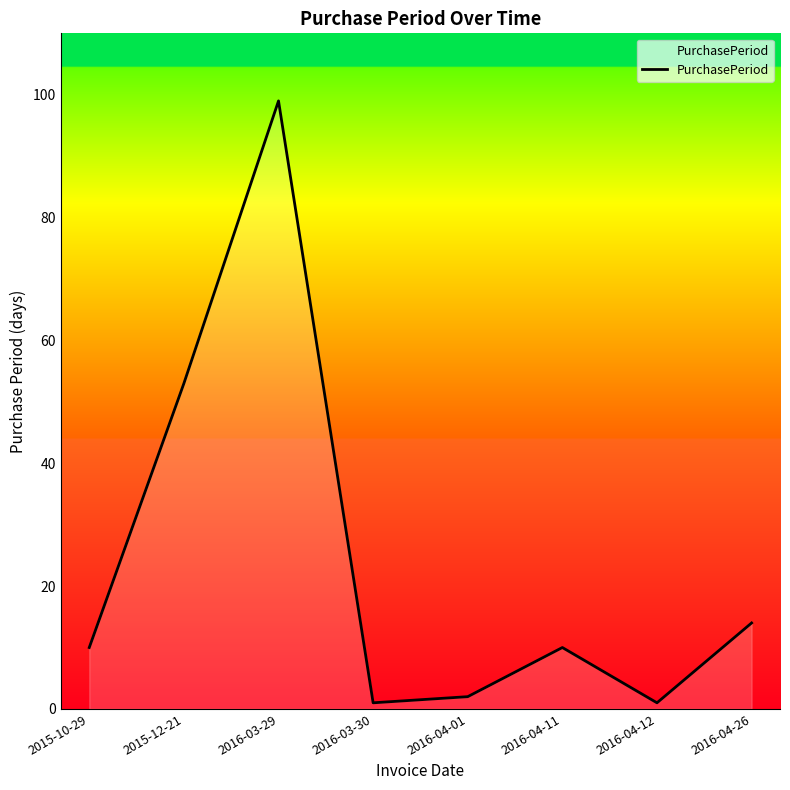

What is the change in value from 2015-12-21 to 2016-04-11?

-43